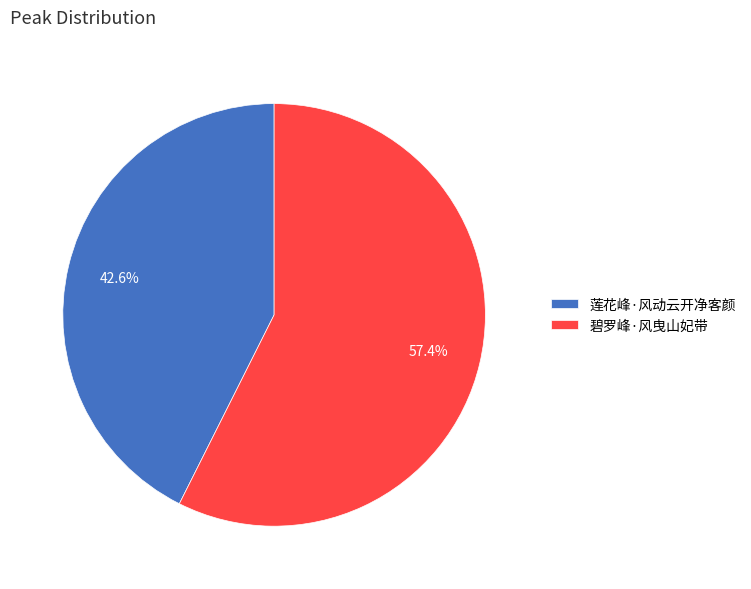

What is the ratio of the value at 碧罗峰·风曳山妃带 to the value at 莲花峰·风动云开净客颜?

1.3